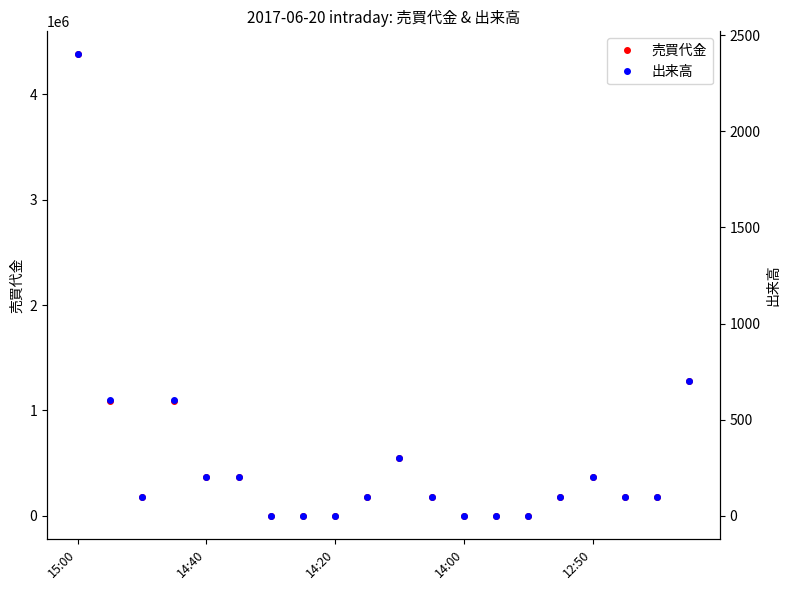

In 売買代金, how many points are lower than both neighbors (excluding endpoints)?

2